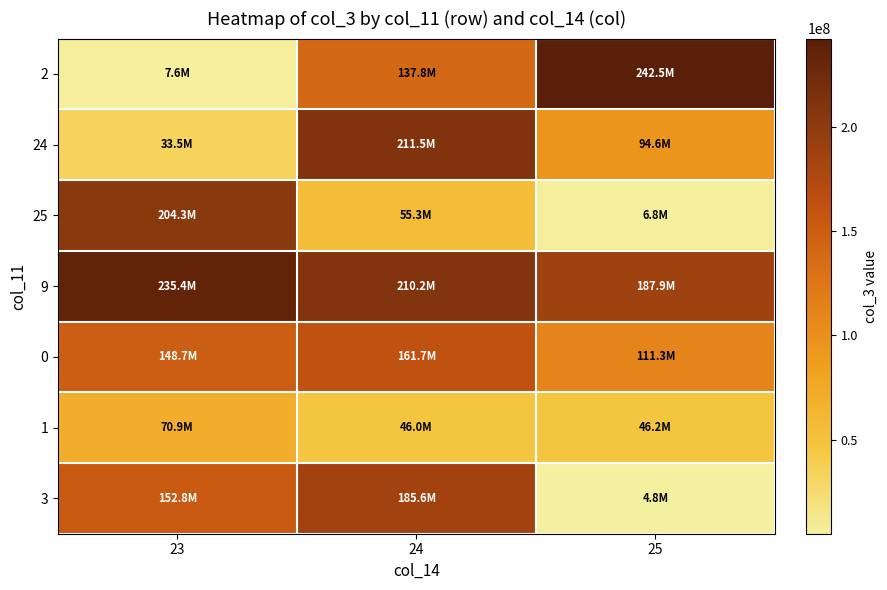

Reading right to left, list all the values displayed in this chart.

2: 25=242509920	24=137810680	23=7577984
24: 25=94552552	24=211546776	23=33480800
25: 25=6764072	24=55281144	23=204290616
9: 25=187923136	24=210189120	23=235425056
0: 25=111261456	24=161728496	23=148733664
1: 25=46235128	24=45964872	23=70891760
3: 25=4813424	24=185600272	23=152781048